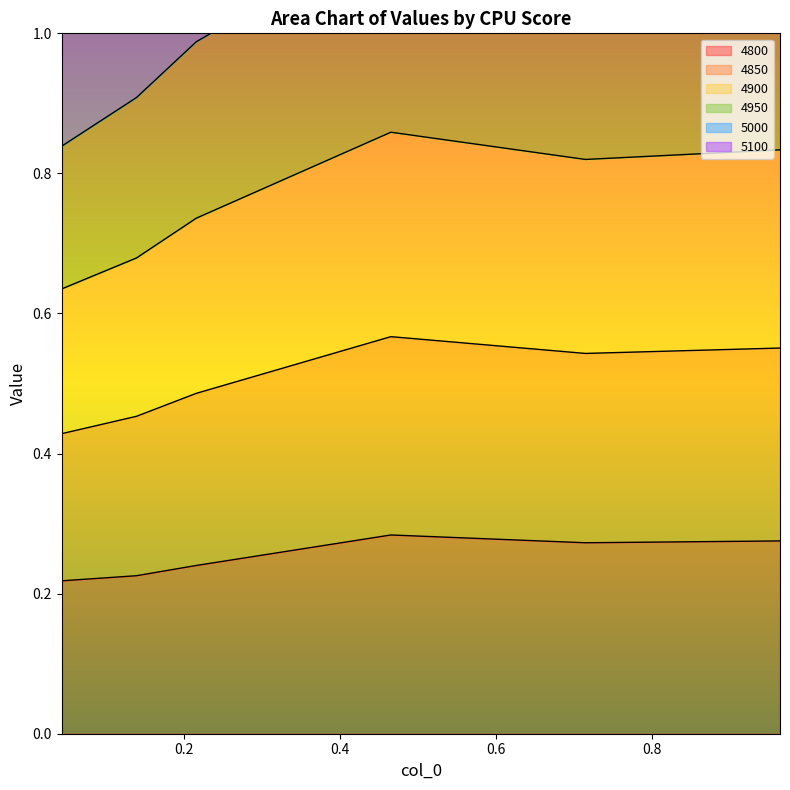

Which series has the largest total across all categories?

4950